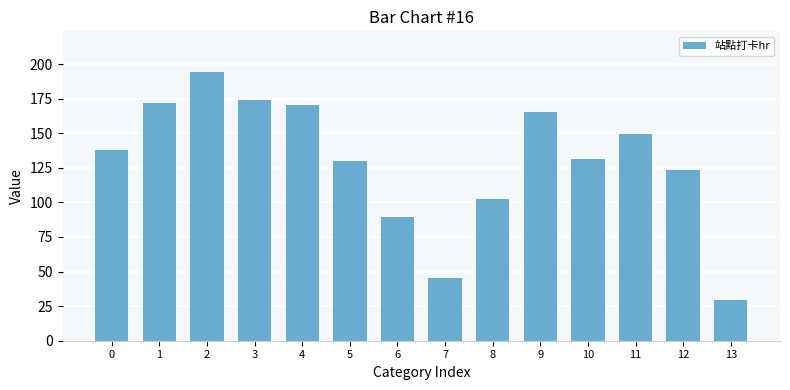

Count the number of data series in this chart.

1